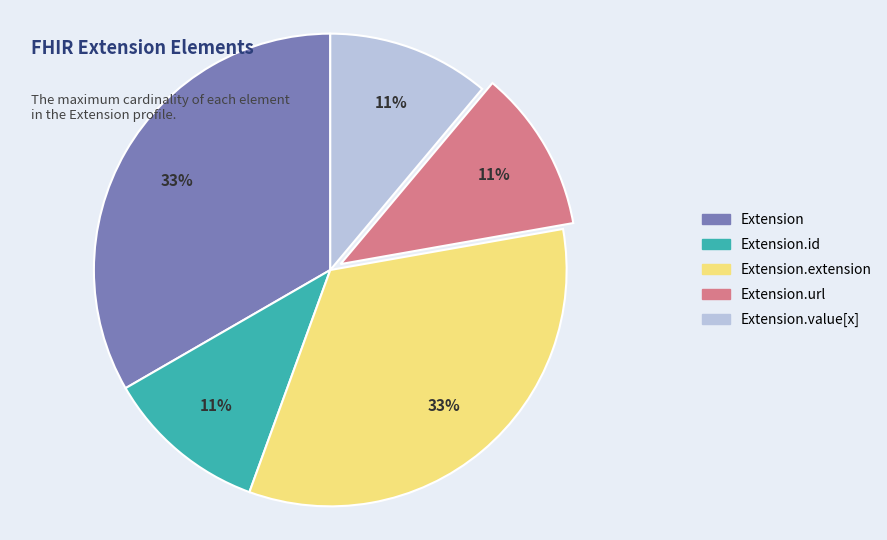

How many slices are in this pie chart?

5